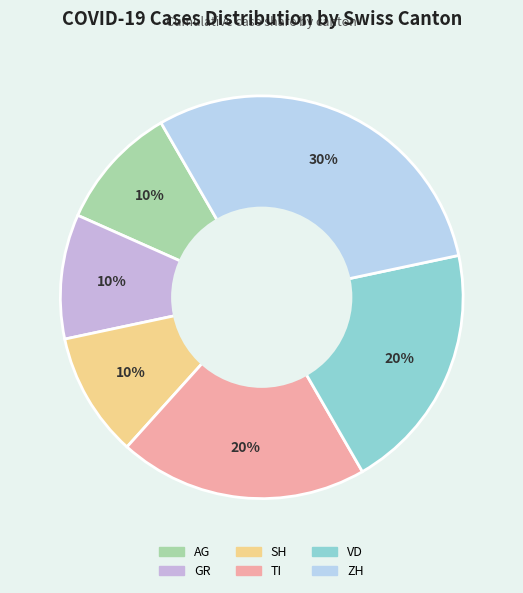

Which slice is the largest?

ZH